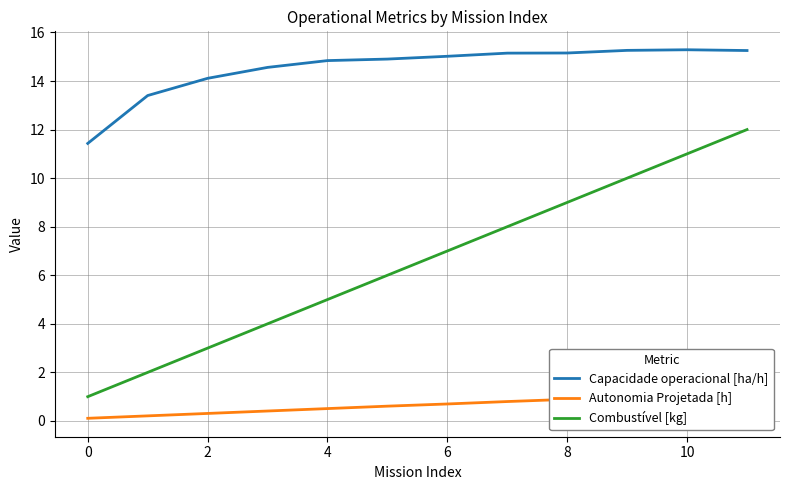

The Combustível [kg] series shows 5.0 at 4. True or false?

True